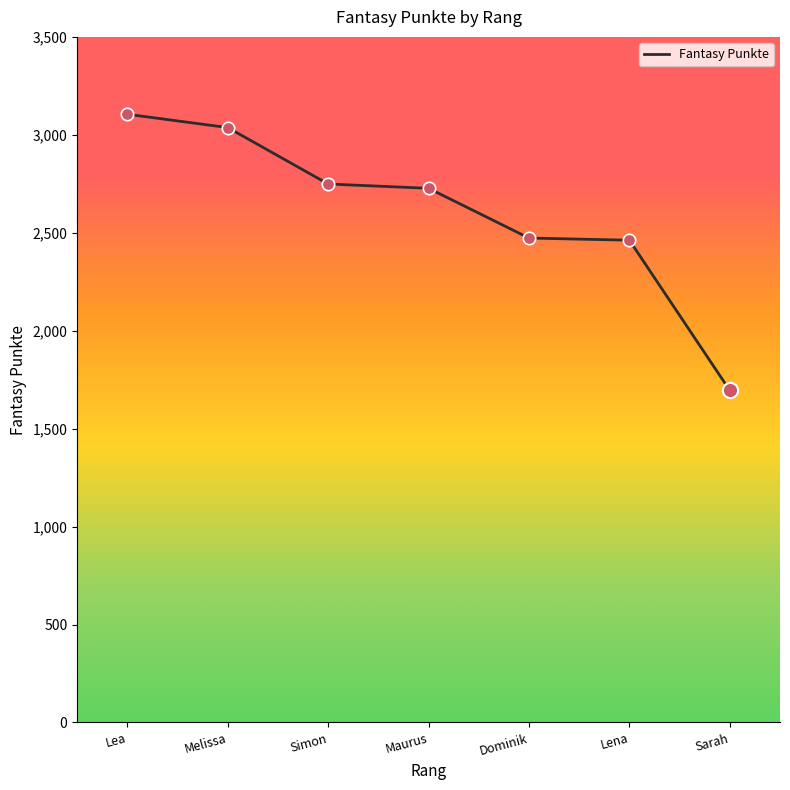

Approximately how many times larger is the value at Lea compared to Maurus?

1.1